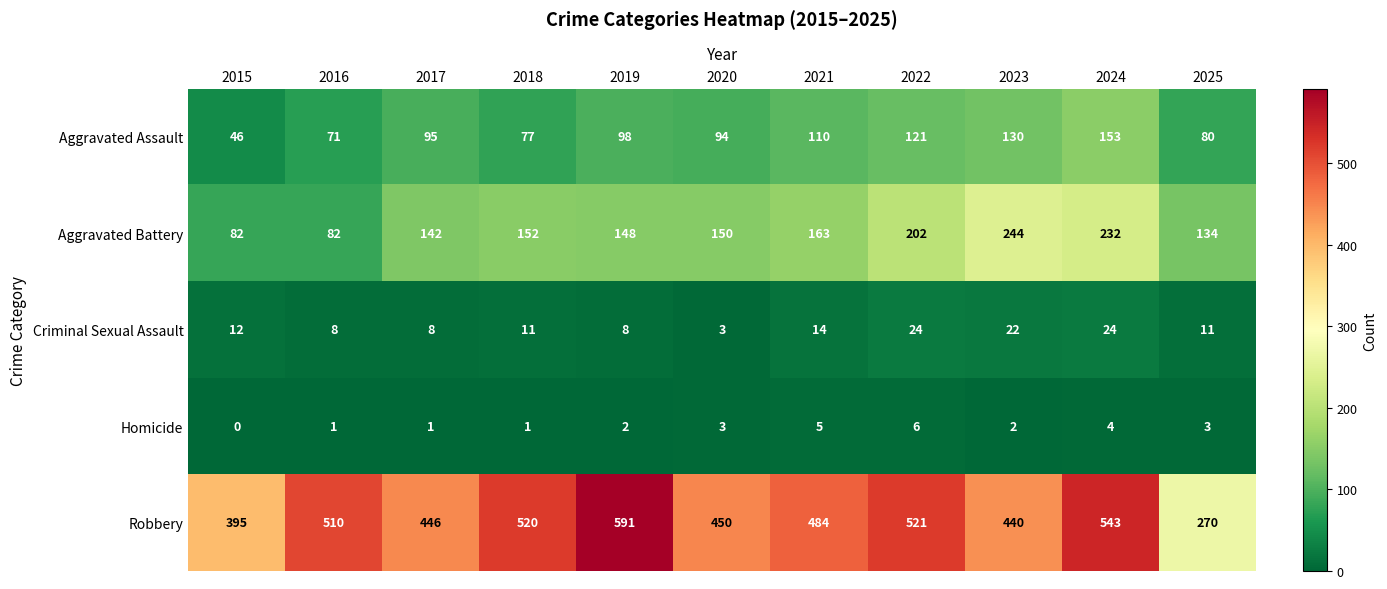

What is the average value of the Homicide series?

3